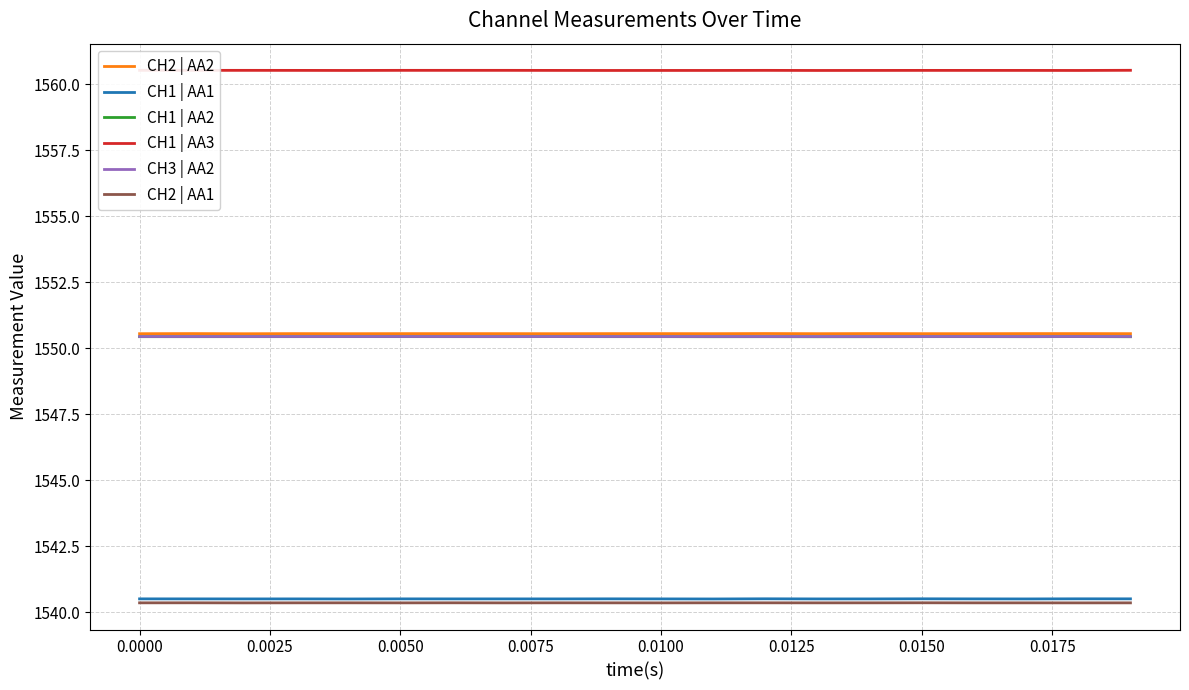

What is the minimum value for CH1 | AA2?

1550.4